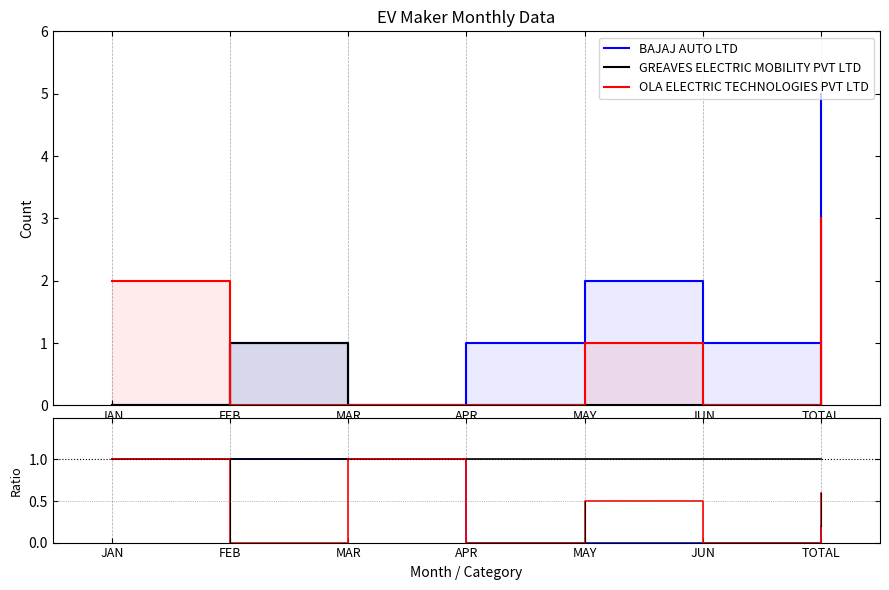

Which has a higher value, MAR or FEB?

FEB